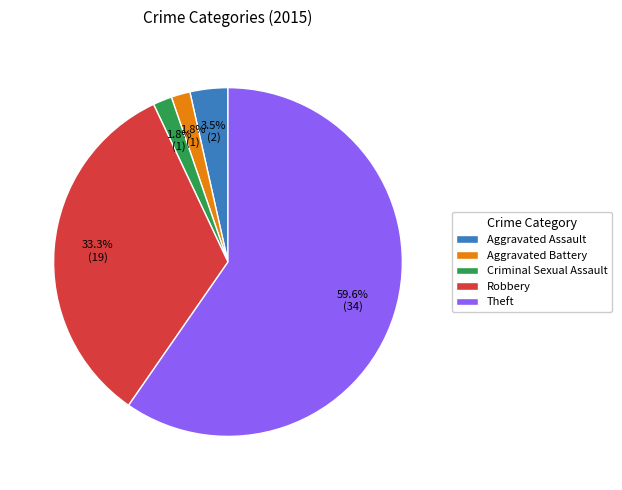

To the nearest percent, what percentage of the pie is Aggravated Battery?

2%